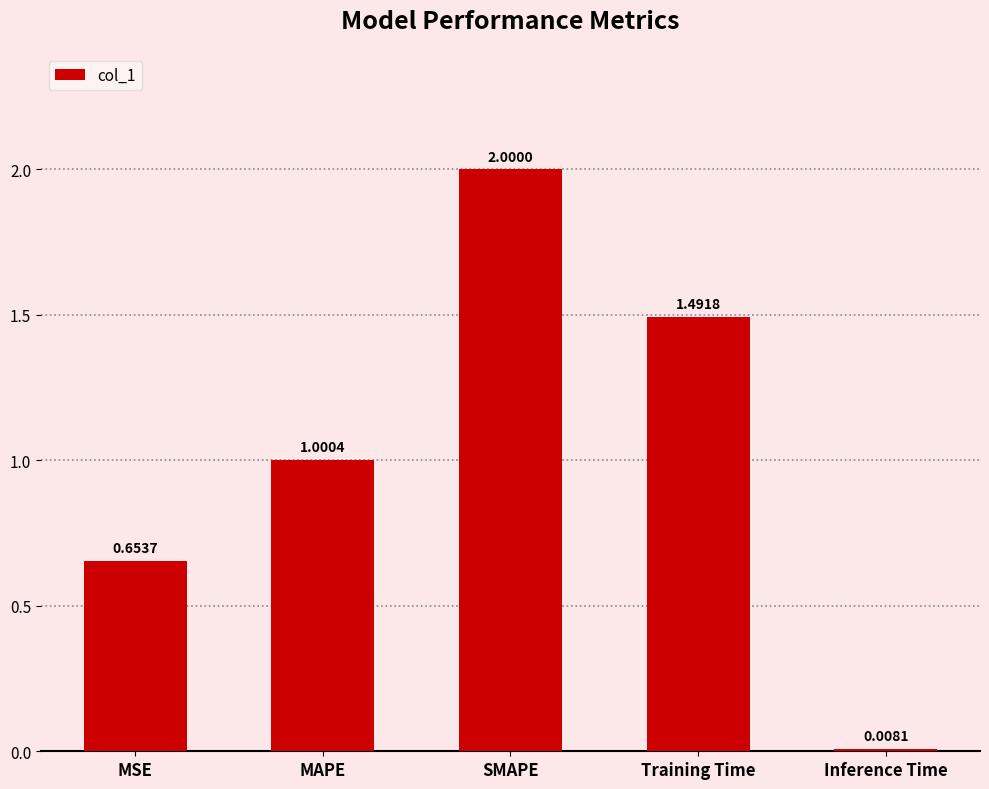

What is the label of the 4th bar from the right?

MAPE